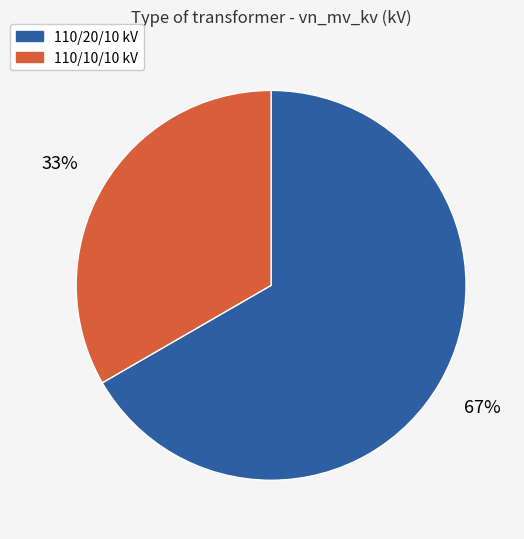

Does any single category account for the majority?

Yes